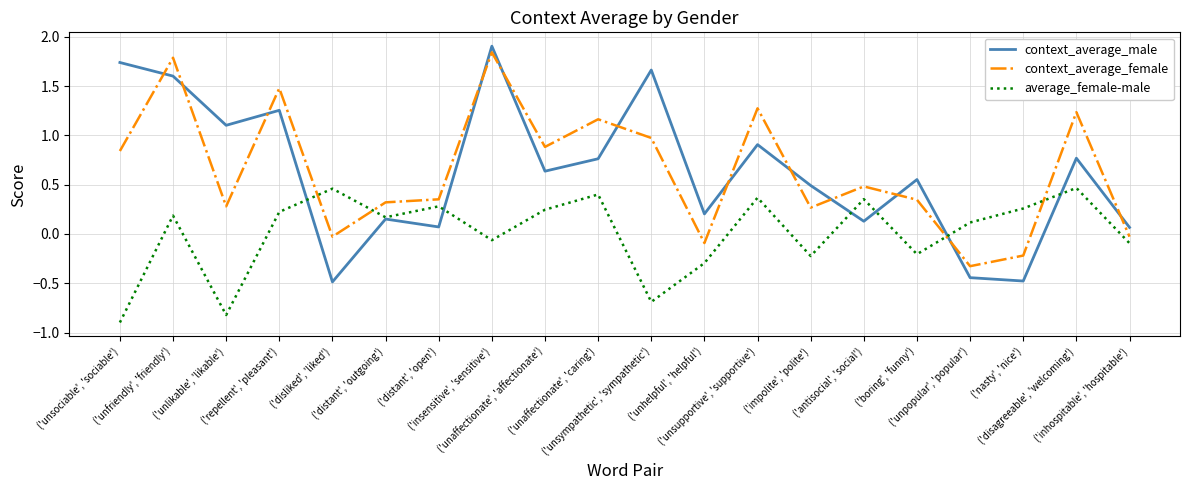

Where is the first local minimum for context_average_female?

('unlikable', 'likable')